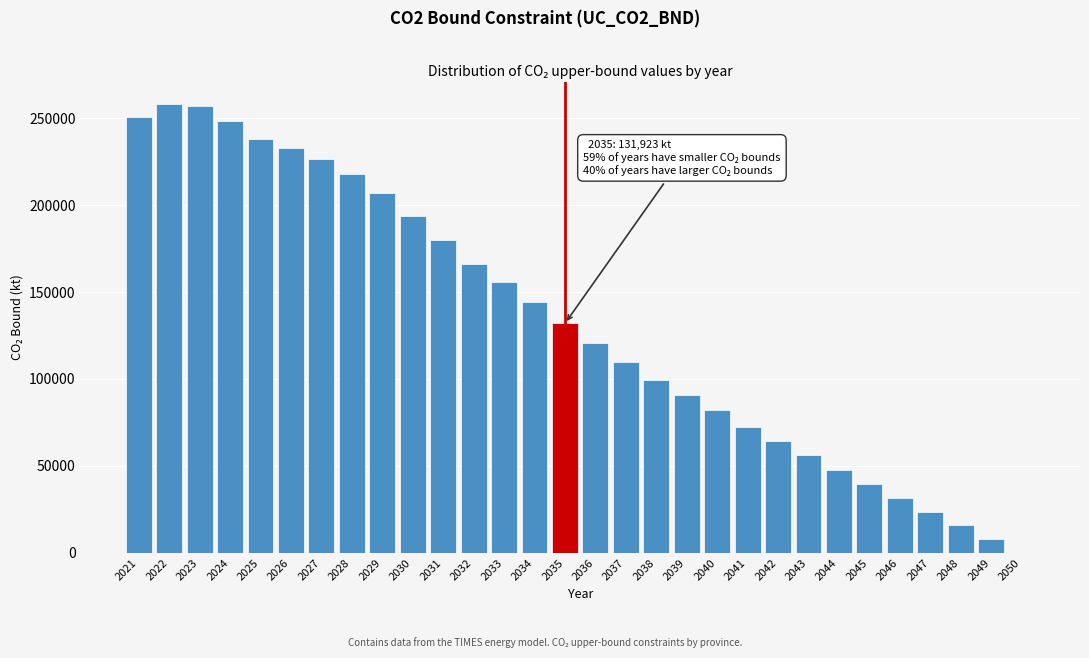

What is the change in value from 2033 to 2047?

-132132.9